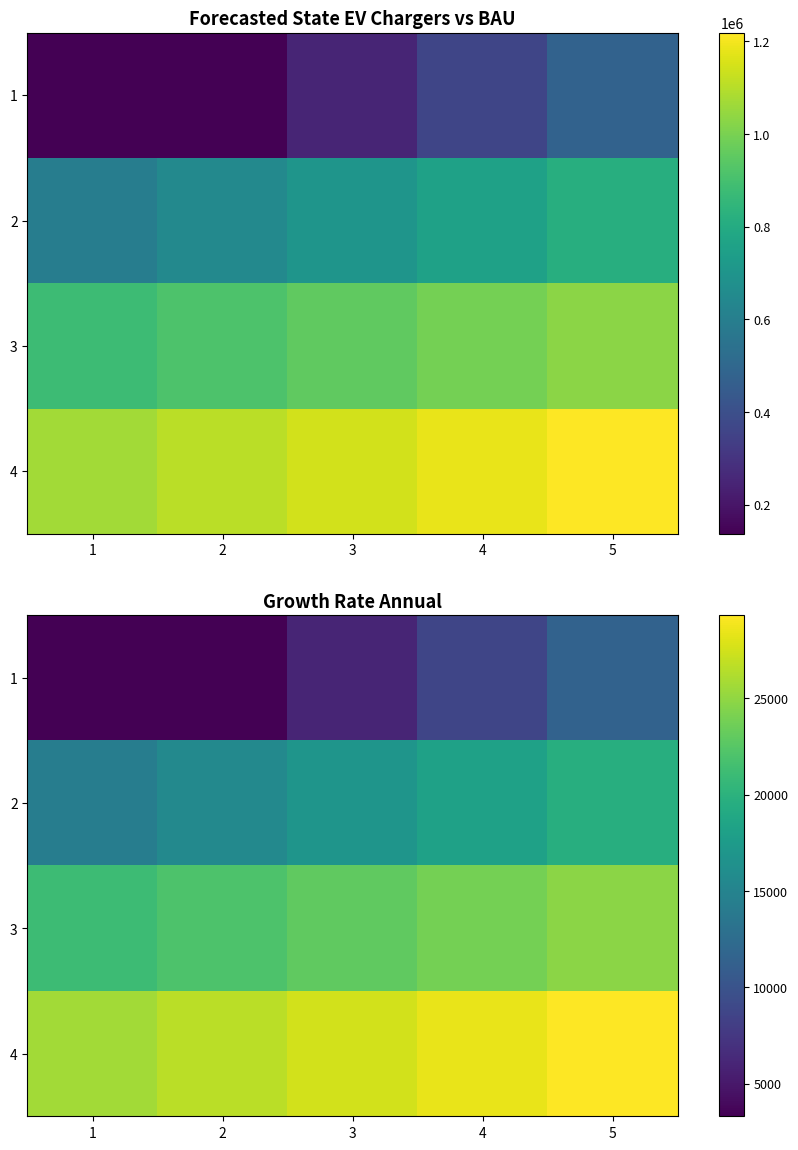

Count the 1 values in the range 3315 to 8770.

4